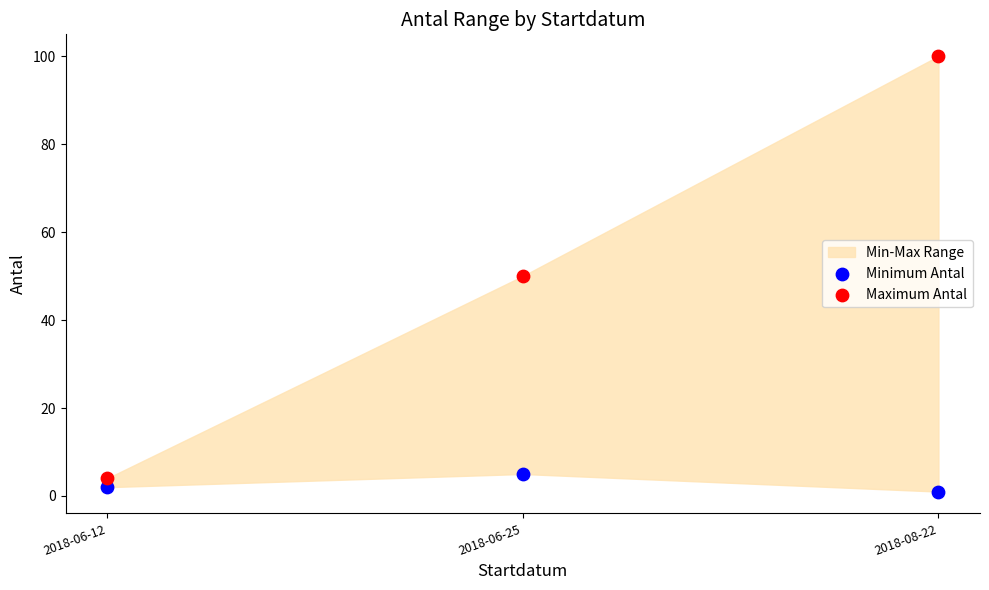

Which series contains the lowest Y value?

Minimum Antal